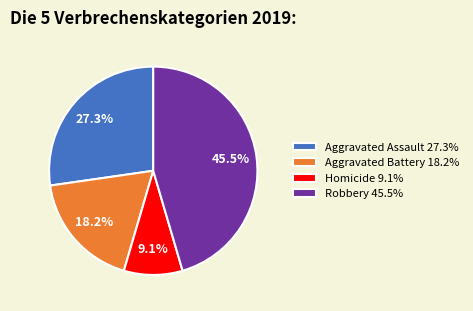

Which has a higher value, Aggravated Assault 27.3% or Homicide 9.1%?

Aggravated Assault 27.3%